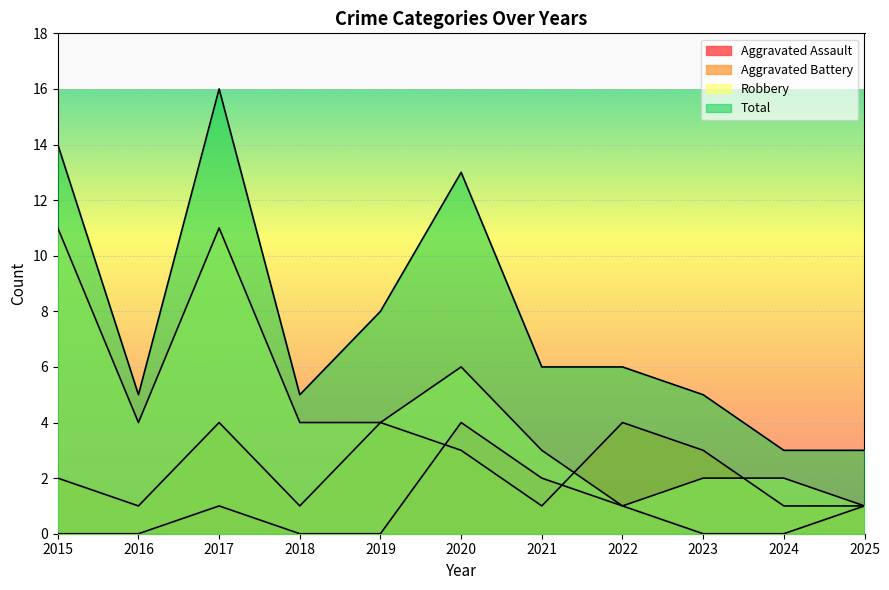

What is the total value across all series at 2022?

12